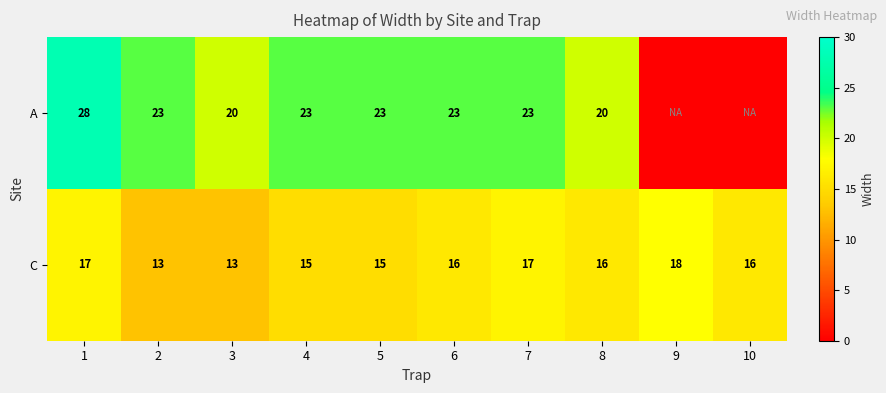

Which series changed the most between 1 and 6?

A